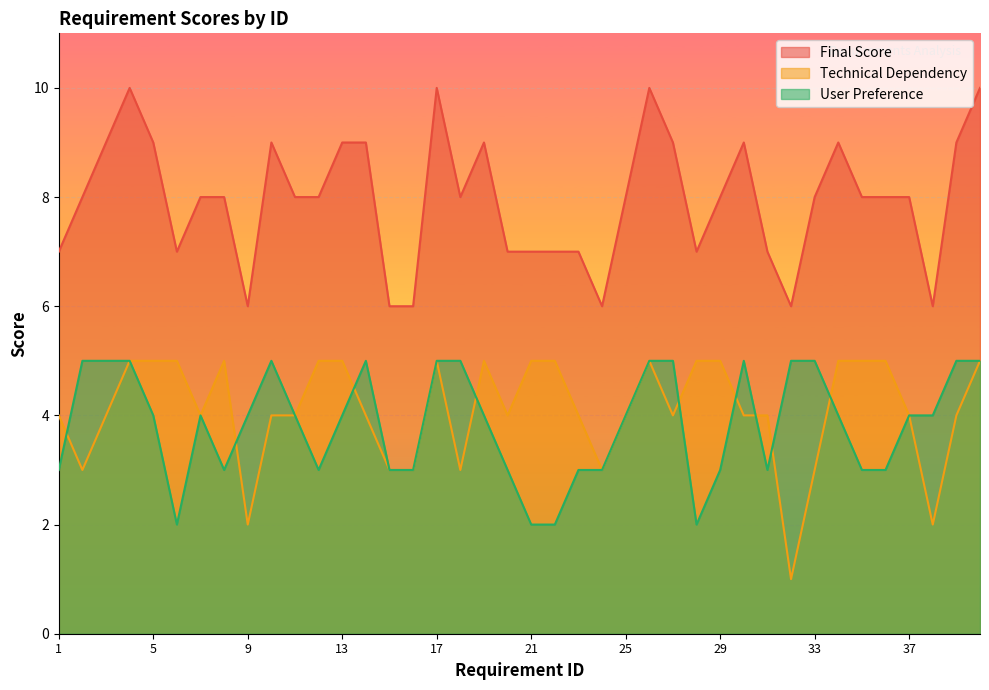

Is the value of User Preference at 12 greater than the value of Final Score at 4?

No